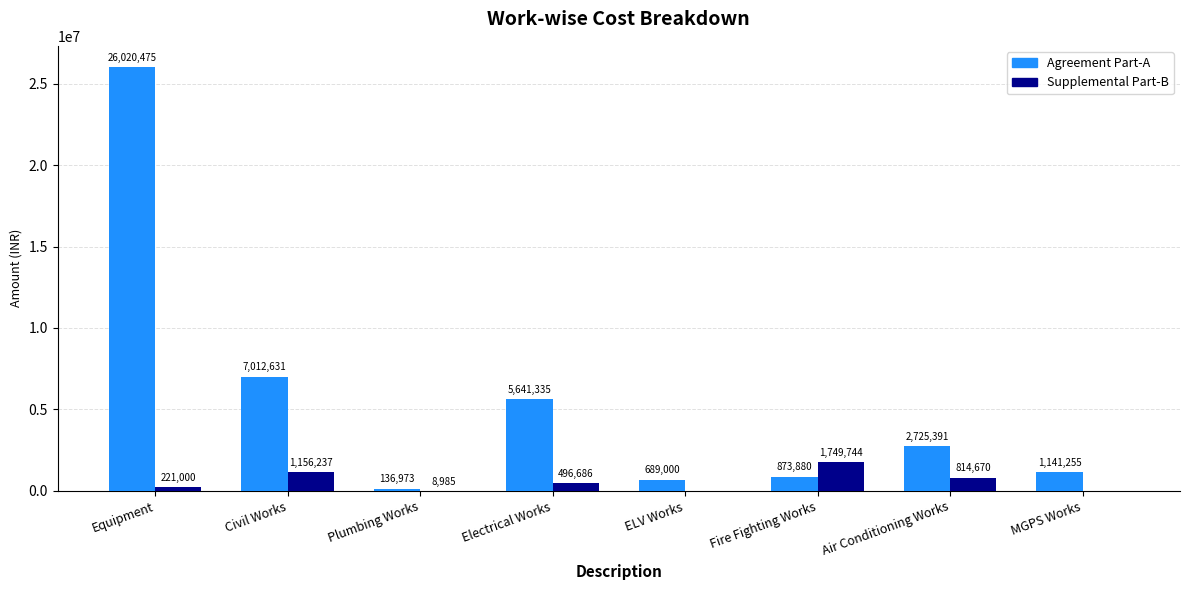

Where does the Agreement Part-A series first go above 2725391?

Equipment